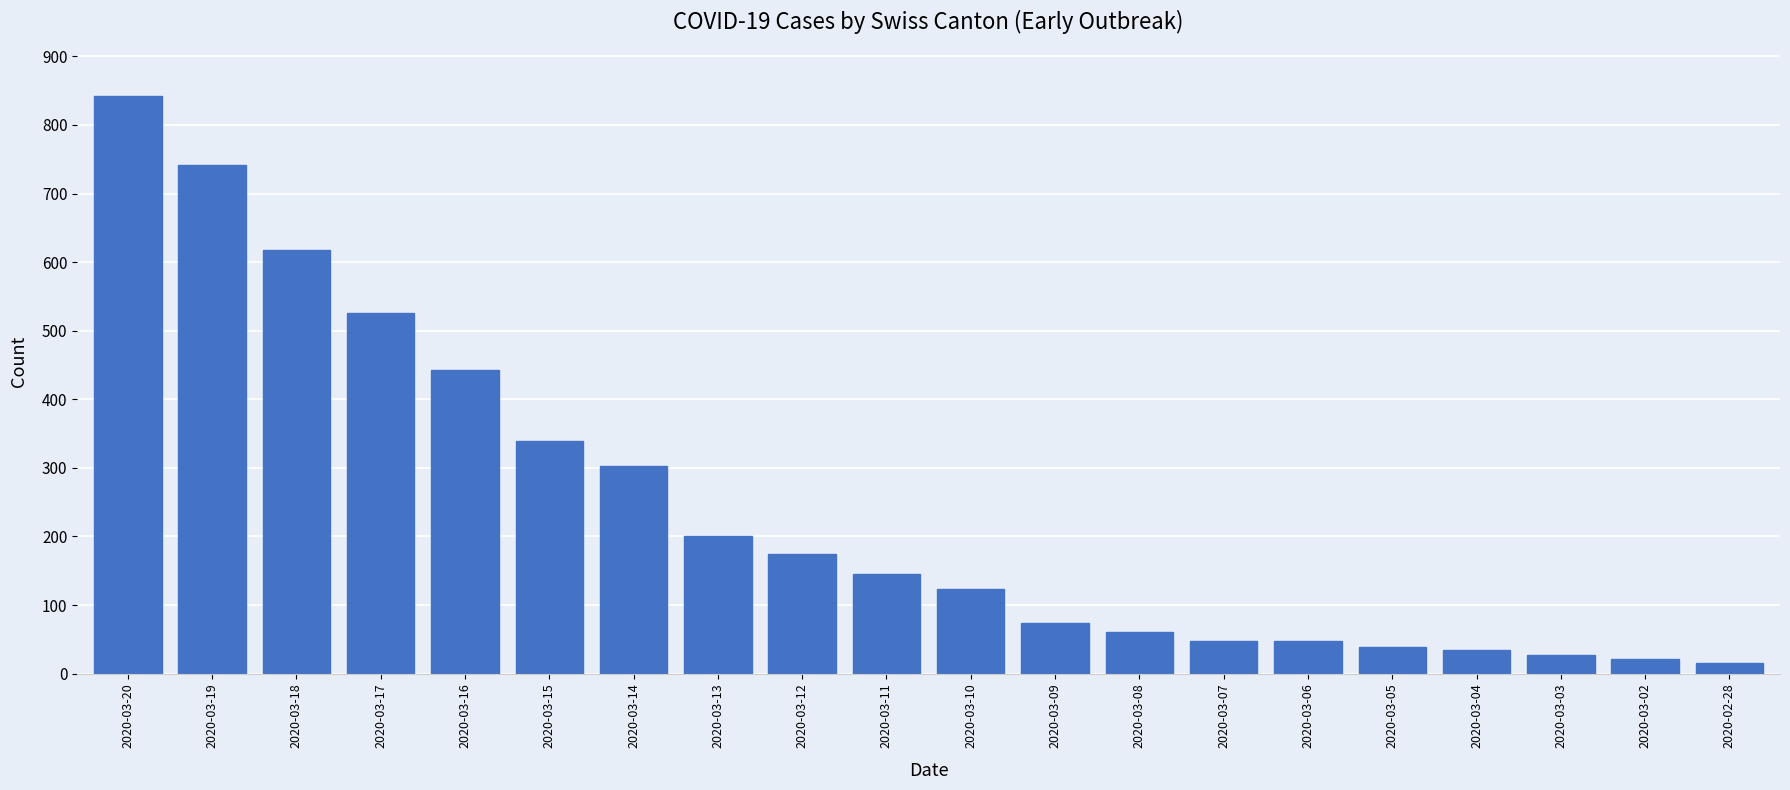

At which category does the chart reach its peak across all series?

2020-03-20